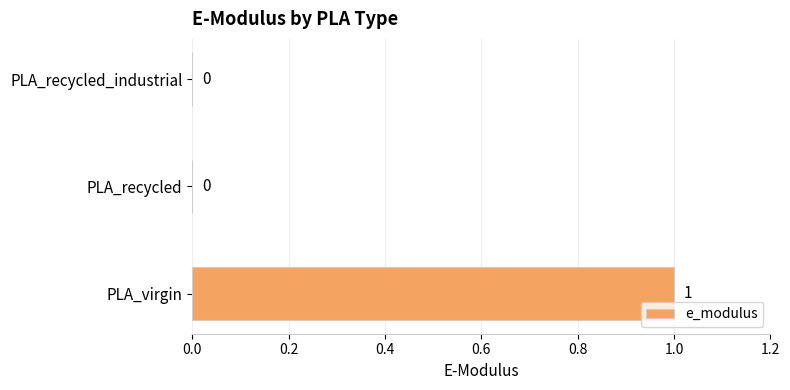

At which category does the chart reach its peak across all series?

PLA_virgin